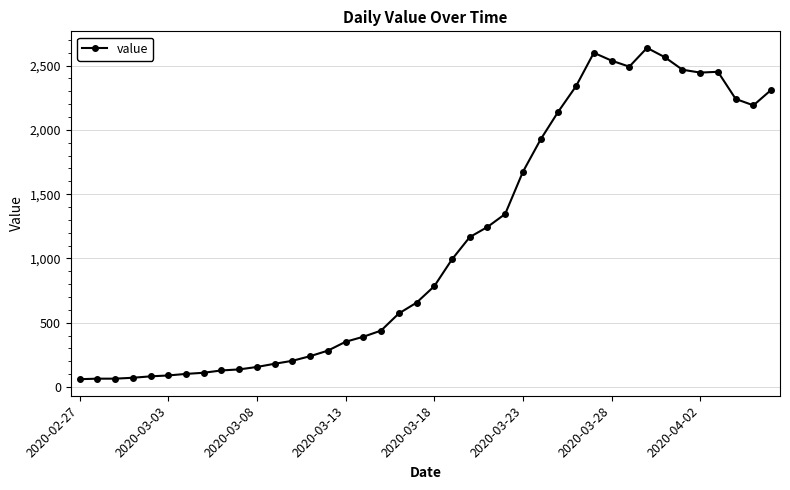

What is the value of the 13th point from the left?

204